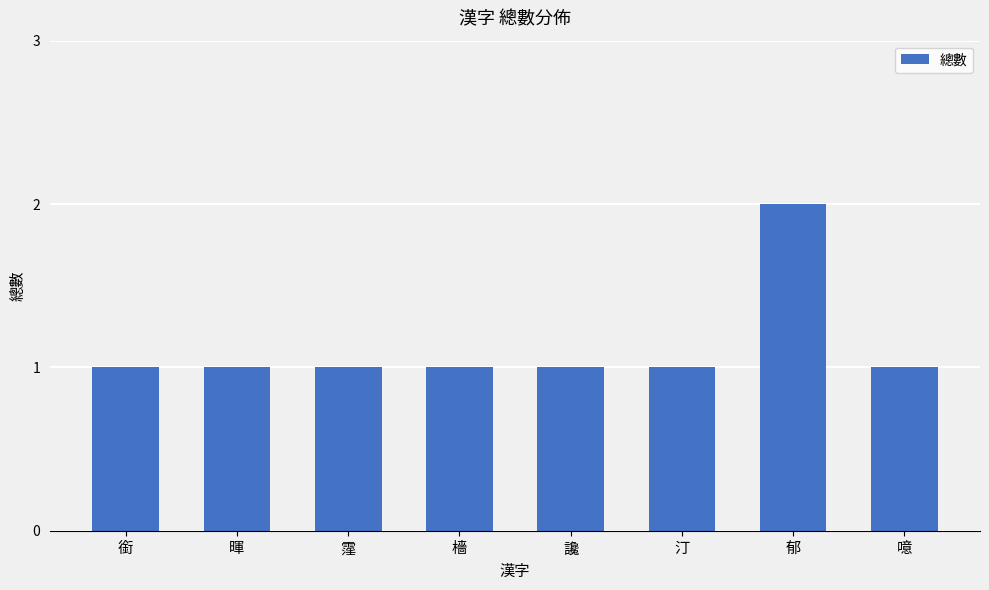

Count the number of categories in the chart.

8